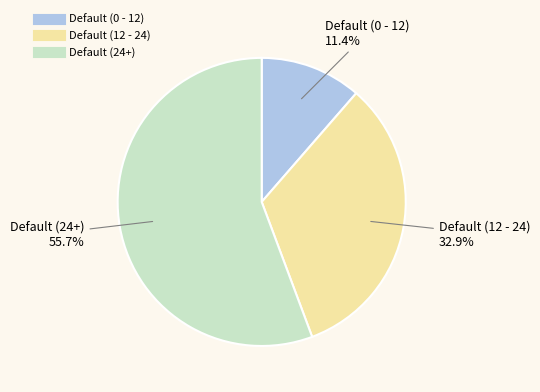

Rank the categories by value from lowest to highest.

Default (0 - 12), Default (12 - 24), Default (24+)